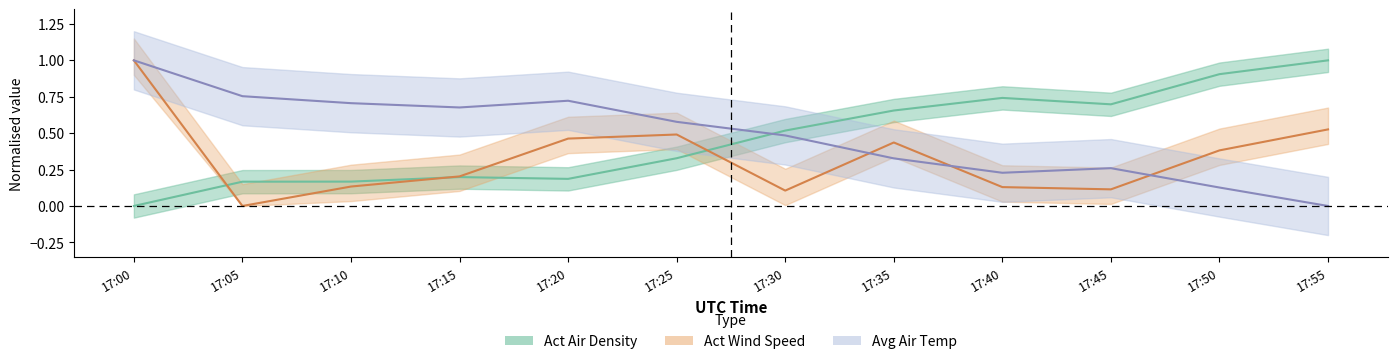

Rank the series at 17:50 from lowest to highest value.

Avg Air Temp, Act Wind Speed, Act Air Density